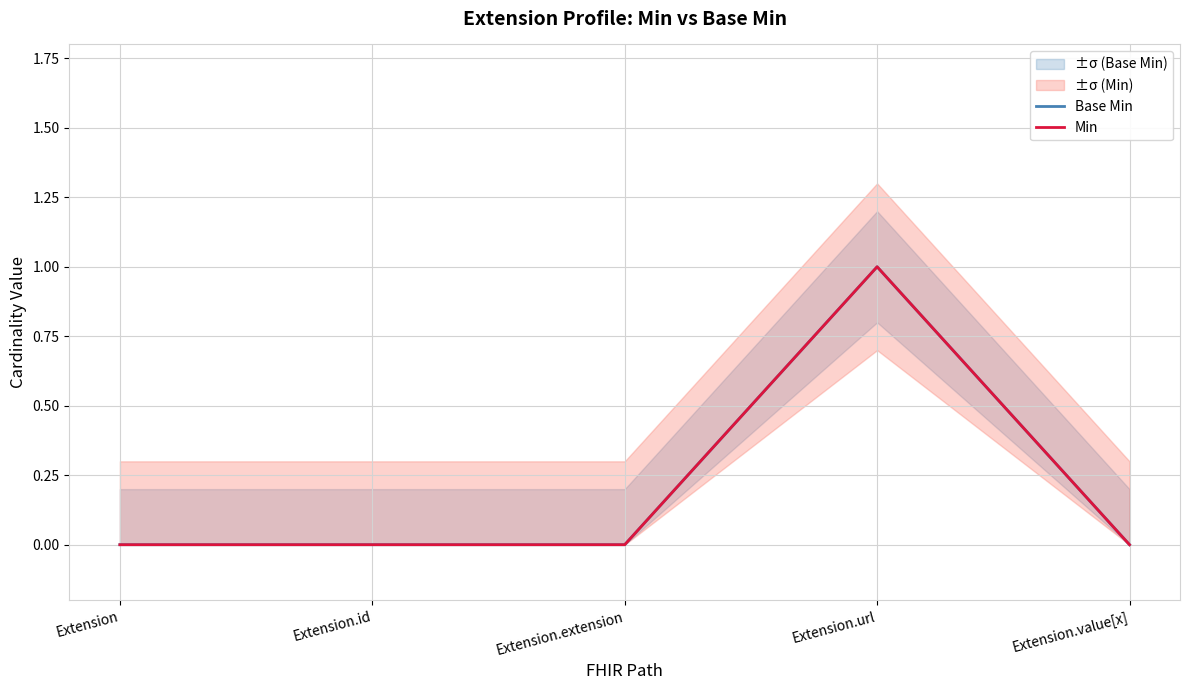

Reading left to right, what are all the values shown in this chart?

Base Min: Extension=0	Extension.id=0	Extension.extension=0	Extension.url=1	Extension.value[x]=0
Min: Extension=0	Extension.id=0	Extension.extension=0	Extension.url=1	Extension.value[x]=0